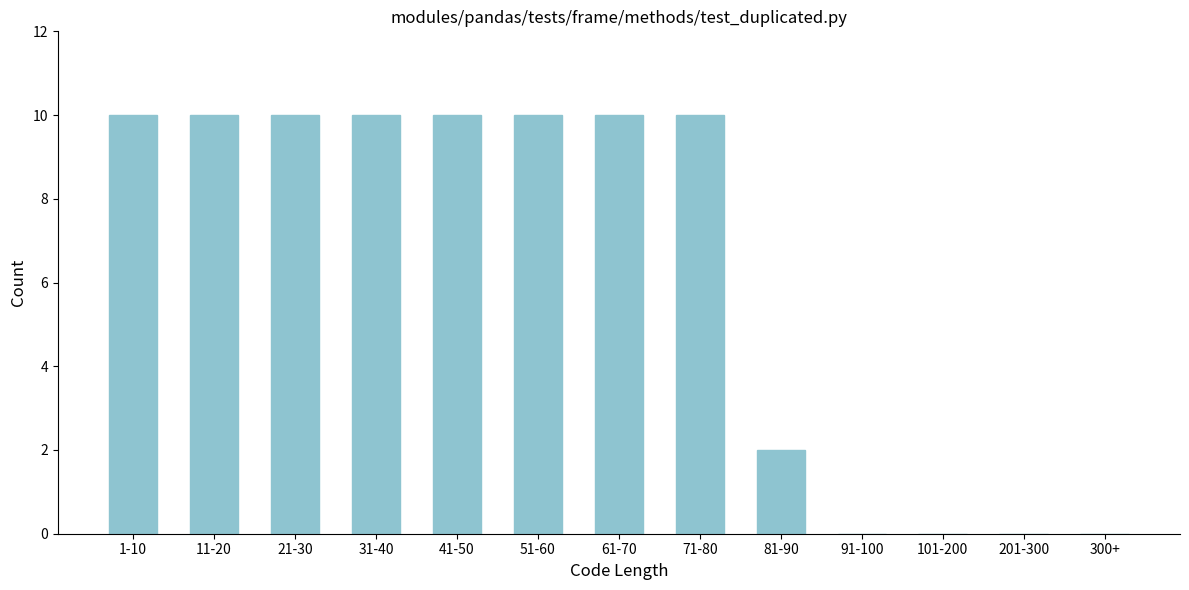

Reading left to right, extract all data points from this chart.

1-10=10	11-20=10	21-30=10	31-40=10	41-50=10	51-60=10	61-70=10	71-80=10	81-90=2	91-100=0	101-200=0	201-300=0	300+=0